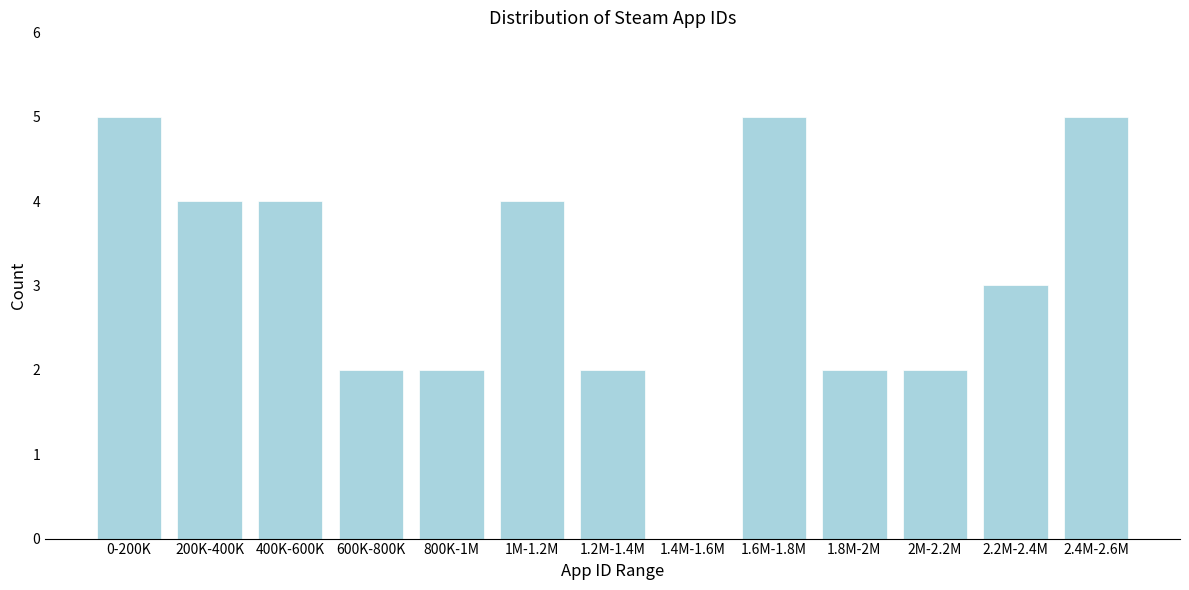

Reading right to left, transcribe all the data shown in this chart.

2.4M-2.6M=5	2.2M-2.4M=3	2M-2.2M=2	1.8M-2M=2	1.6M-1.8M=5	1.4M-1.6M=0	1.2M-1.4M=2	1M-1.2M=4	800K-1M=2	600K-800K=2	400K-600K=4	200K-400K=4	0-200K=5